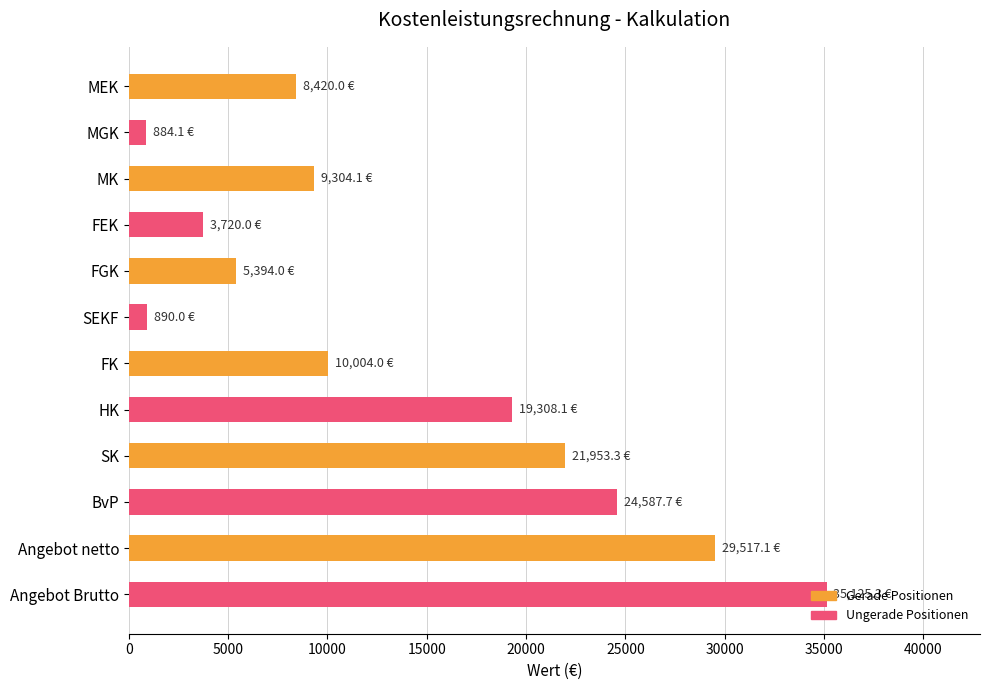

What is the maximum value shown in the chart?

35125.3